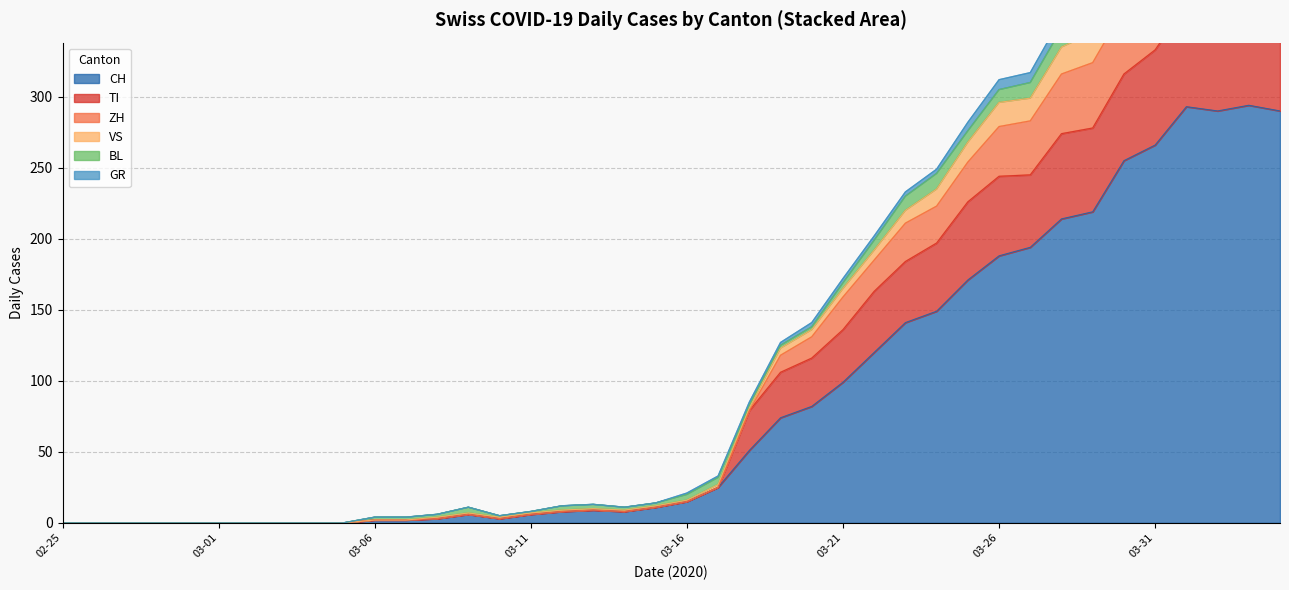

The CH series shows 78 at 2020-06-08. True or false?

False